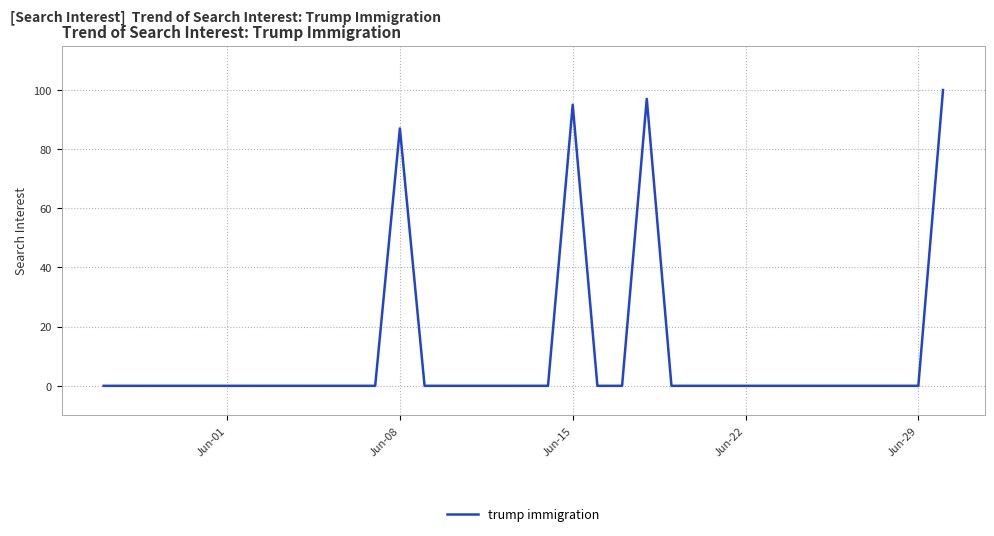

What is the greatest value displayed?

100